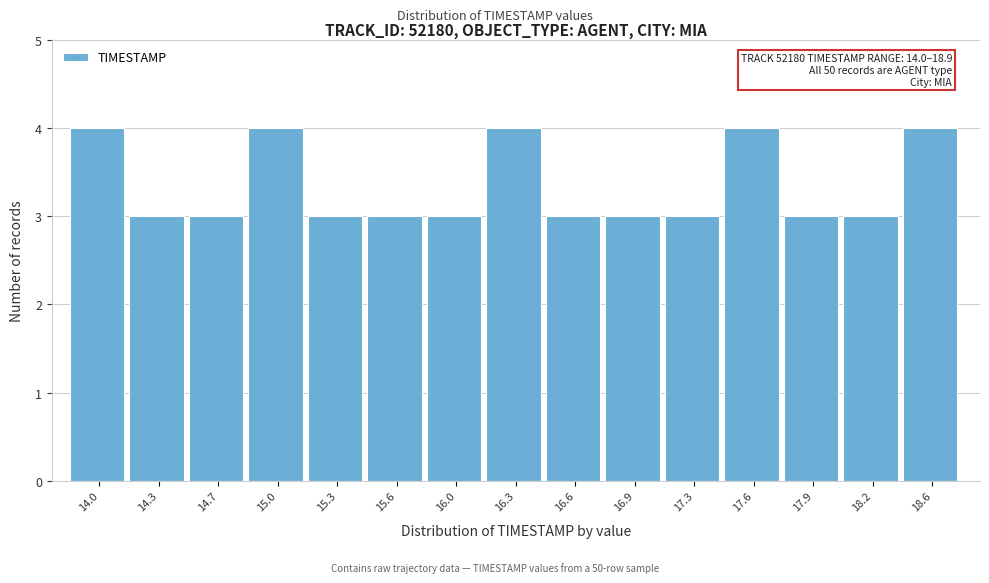

Reading left to right, extract all data points from this chart.

14.0=4	14.3=3	14.7=3	15.0=4	15.3=3	15.6=3	16.0=3	16.3=4	16.6=3	16.9=3	17.3=3	17.6=4	17.9=3	18.2=3	18.6=4